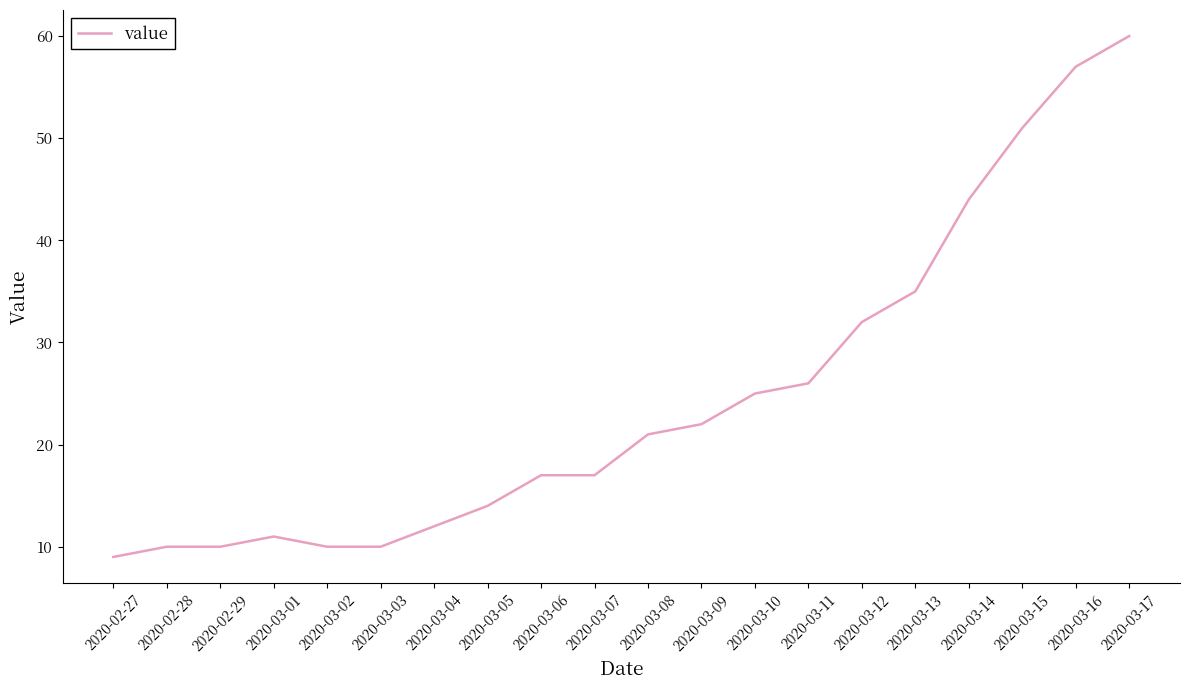

What is the difference between the maximum and second lowest values?

50